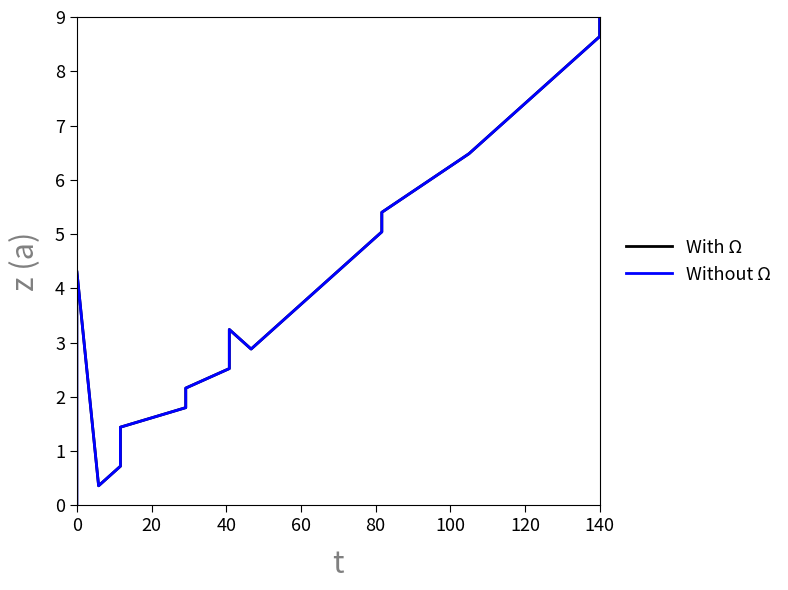

How many data points does each series have?

20